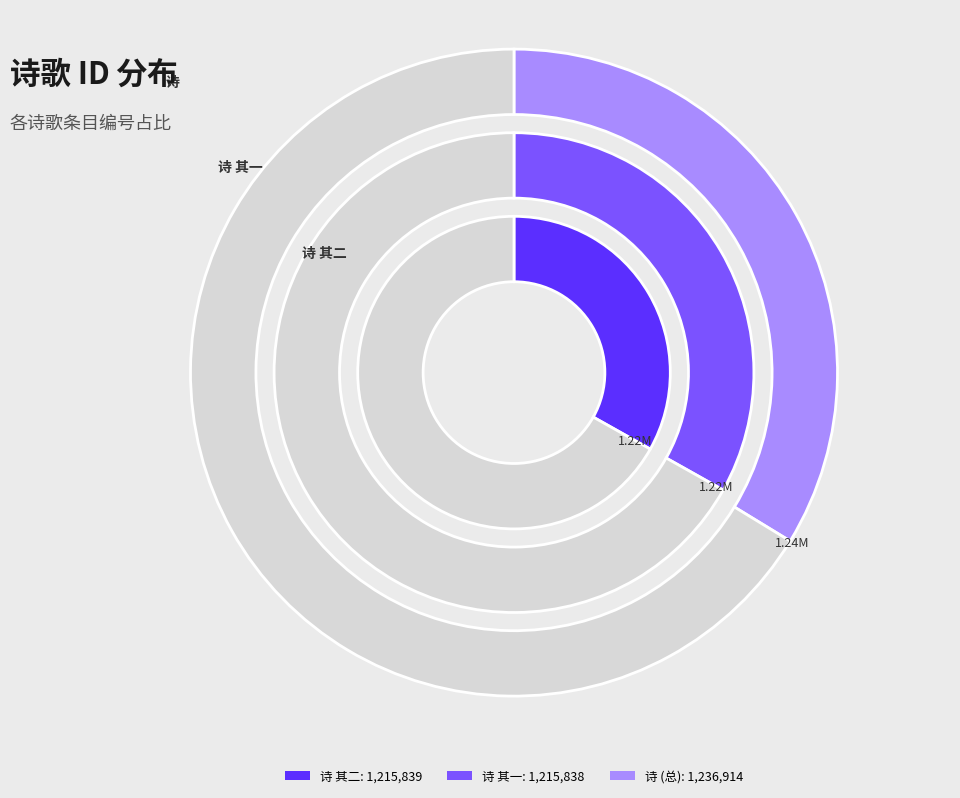

Rank the categories by value from lowest to highest.

寓舍近溪有大木数章休暇辄游息其间偶得二诗 其一, 寓舍近溪有大木数章休暇辄游息其间偶得二诗 其二, 寓舍近溪有大木数章休暇辄游息其间偶得二诗